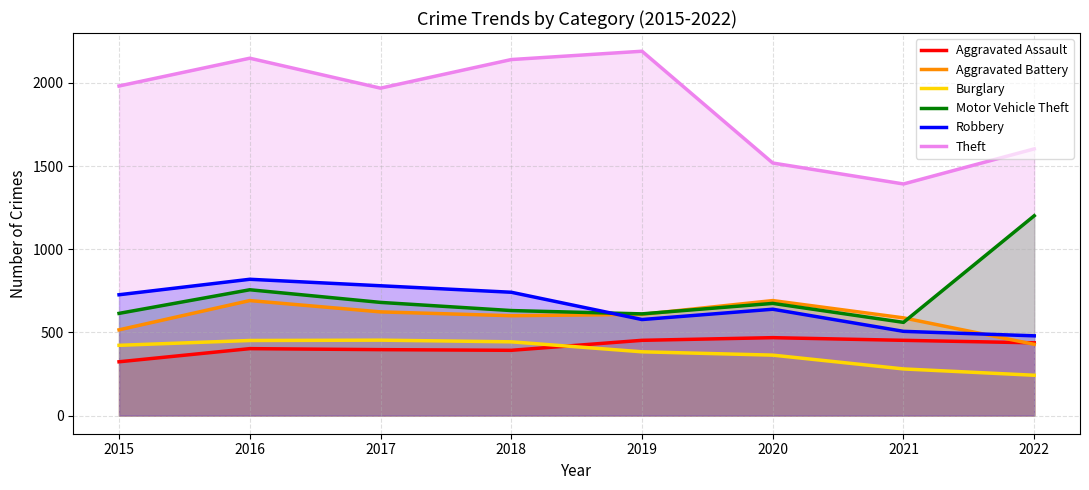

Rank the series at 2018 from highest to lowest value.

Theft, Robbery, Motor Vehicle Theft, Aggravated Battery, Burglary, Aggravated Assault